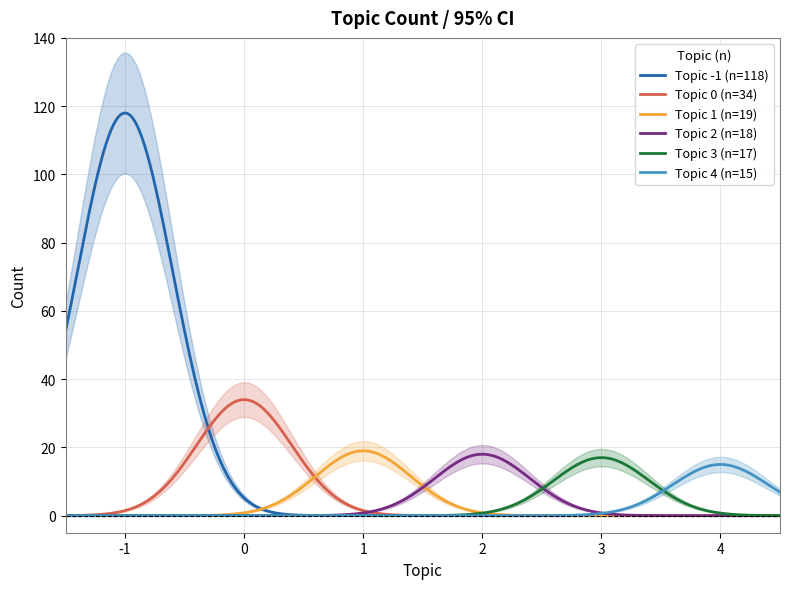

True or false: Topic 4 (n=15) and Topic 0 (n=34) intersect in this chart.

True